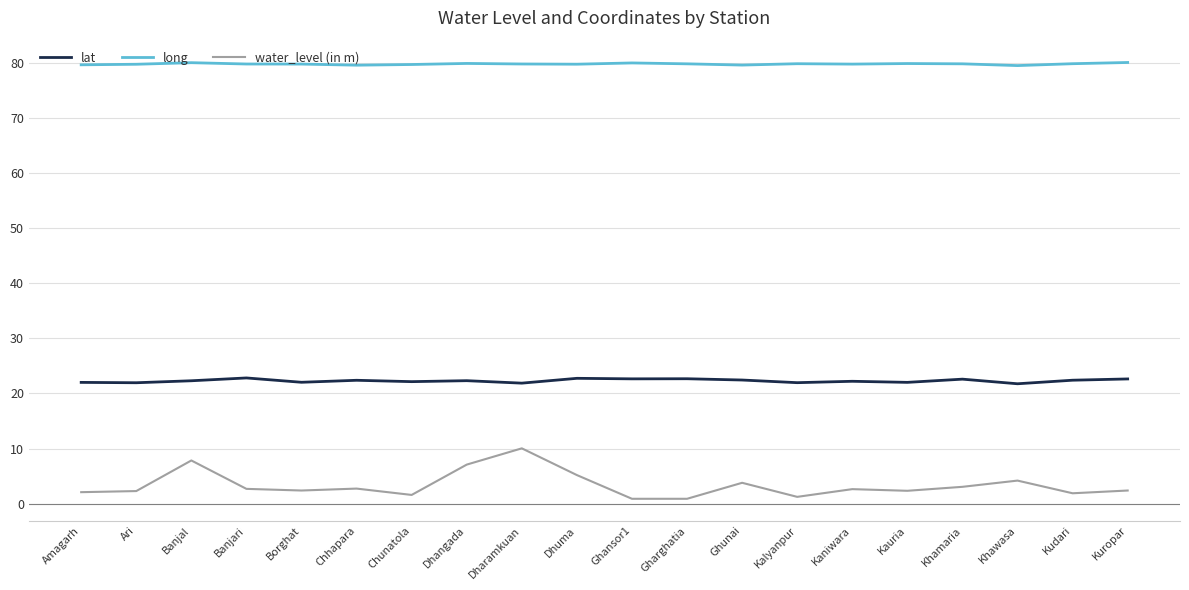

Does the chart display data point markers on the line(s)?

No